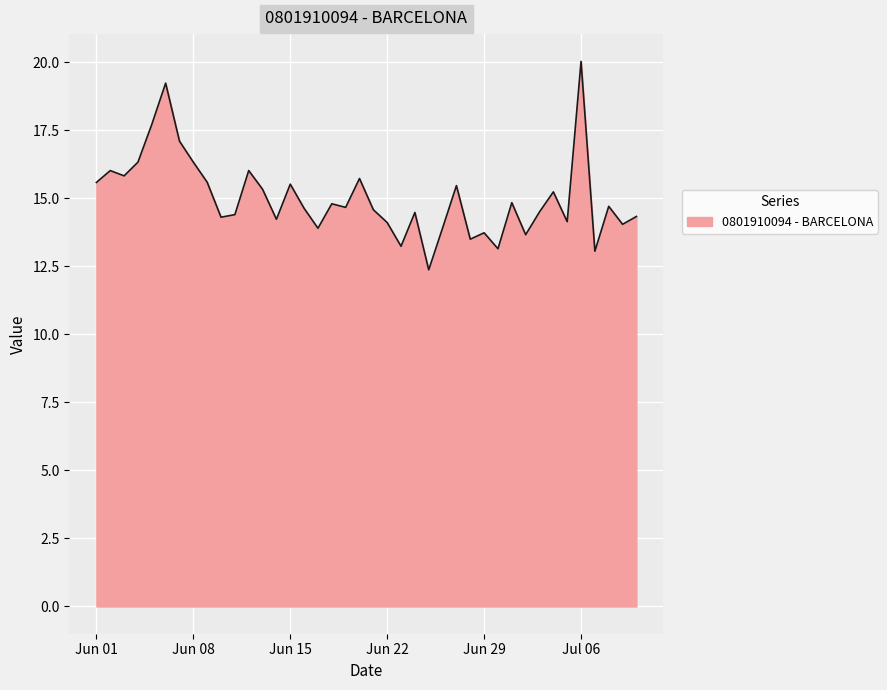

What is the difference between the maximum and minimum values?

7.7